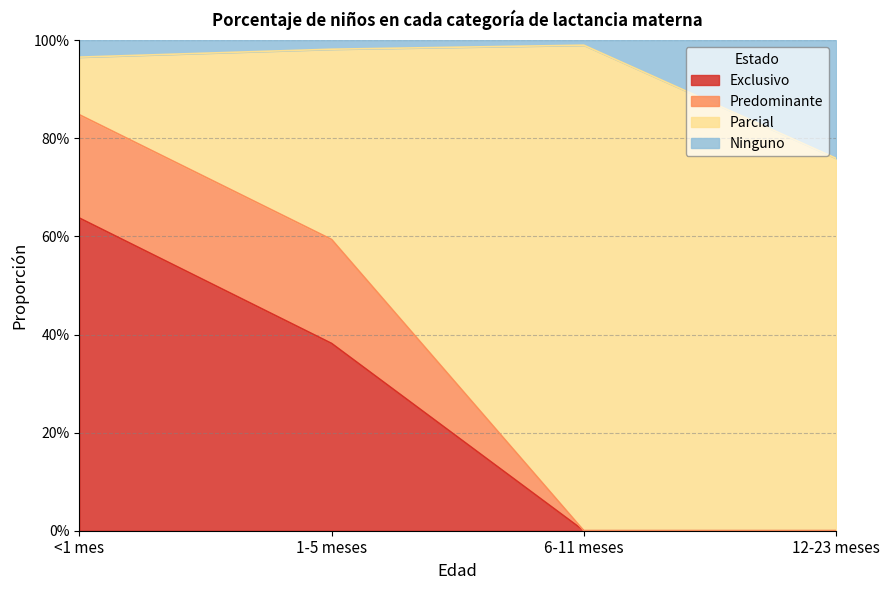

What are all the series names shown in the legend?

Exclusivo, Predominante, Parcial, Ninguno